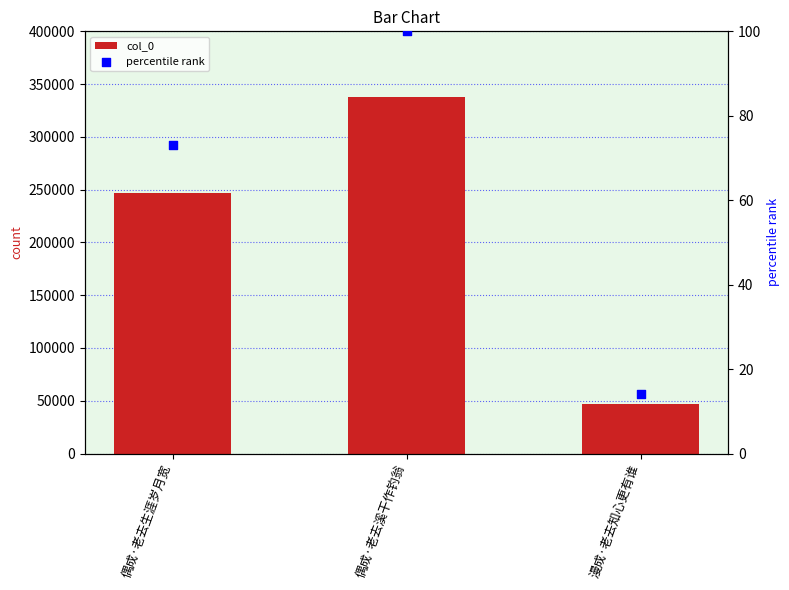

Which series reaches the maximum Y coordinate?

col_0